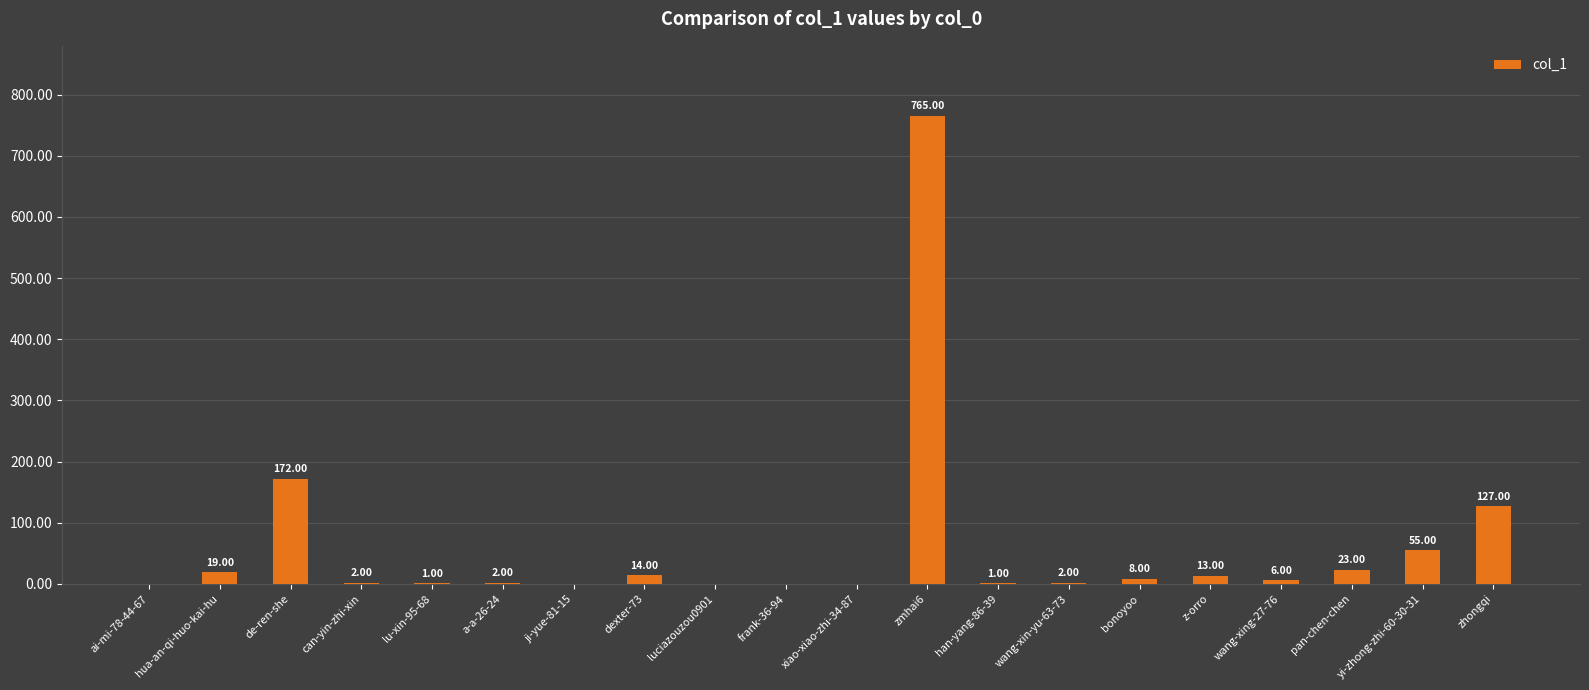

At which label is the value closest to 382?

de-ren-she